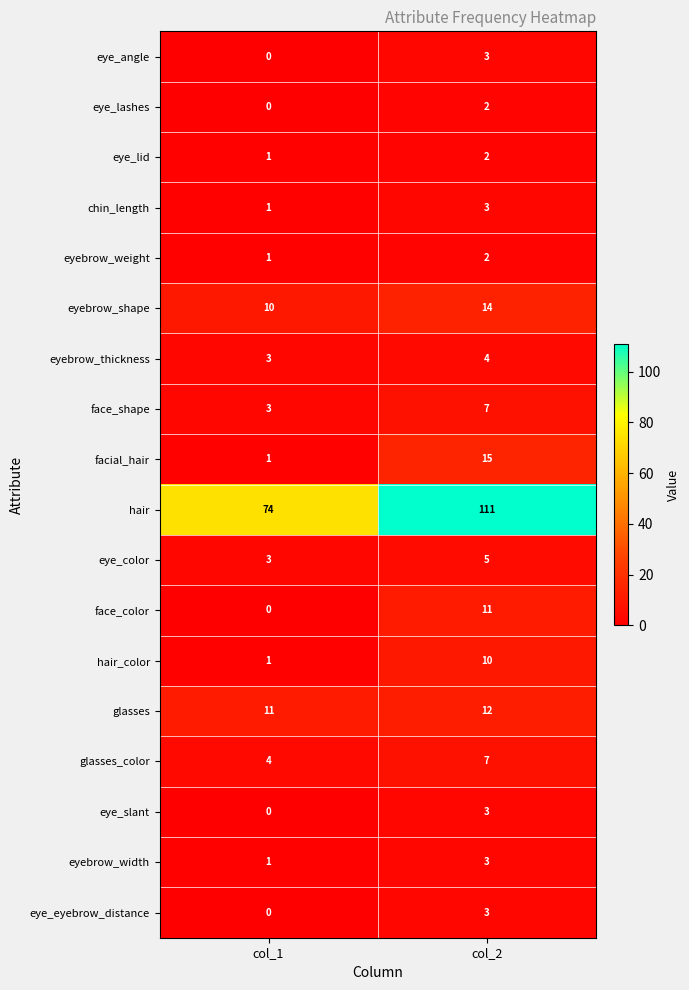

What value does the hair series have at col_2?

111